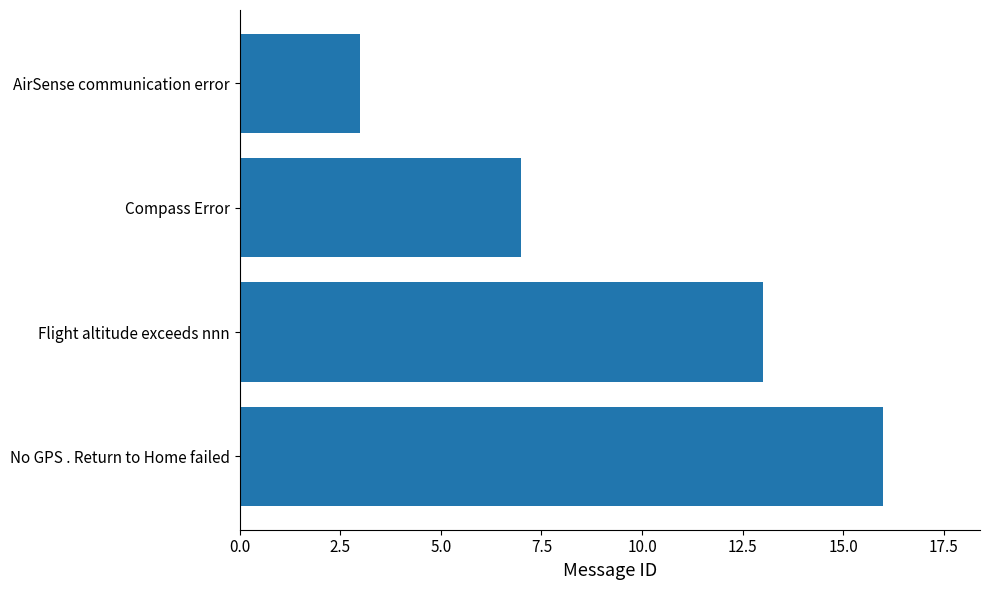

Between AirSense communication error and Compass Error, which is larger?

Compass Error